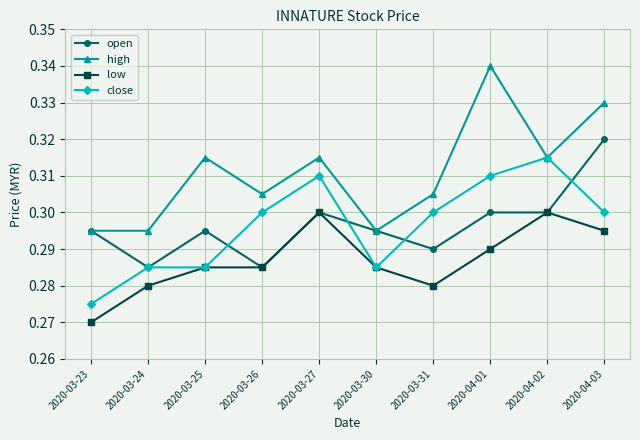

Does the chart display data point markers on the line(s)?

Yes